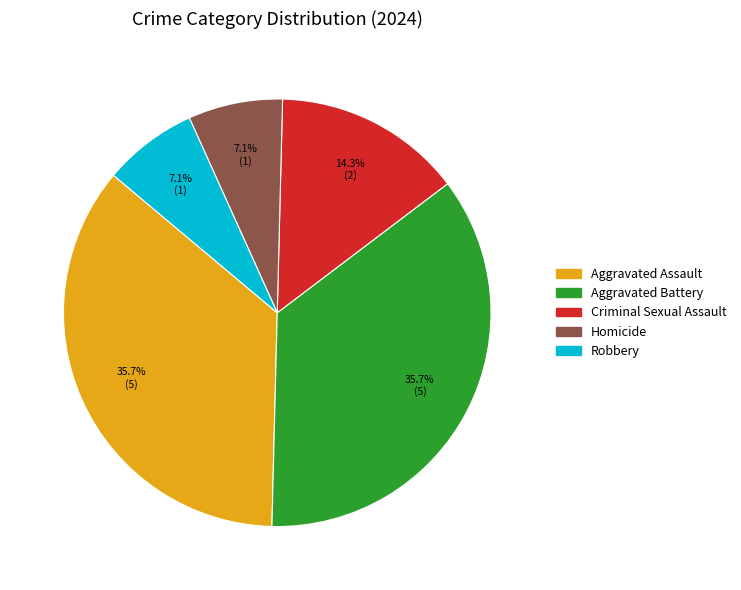

Combined, do Homicide and Aggravated Battery account for over 50%?

No